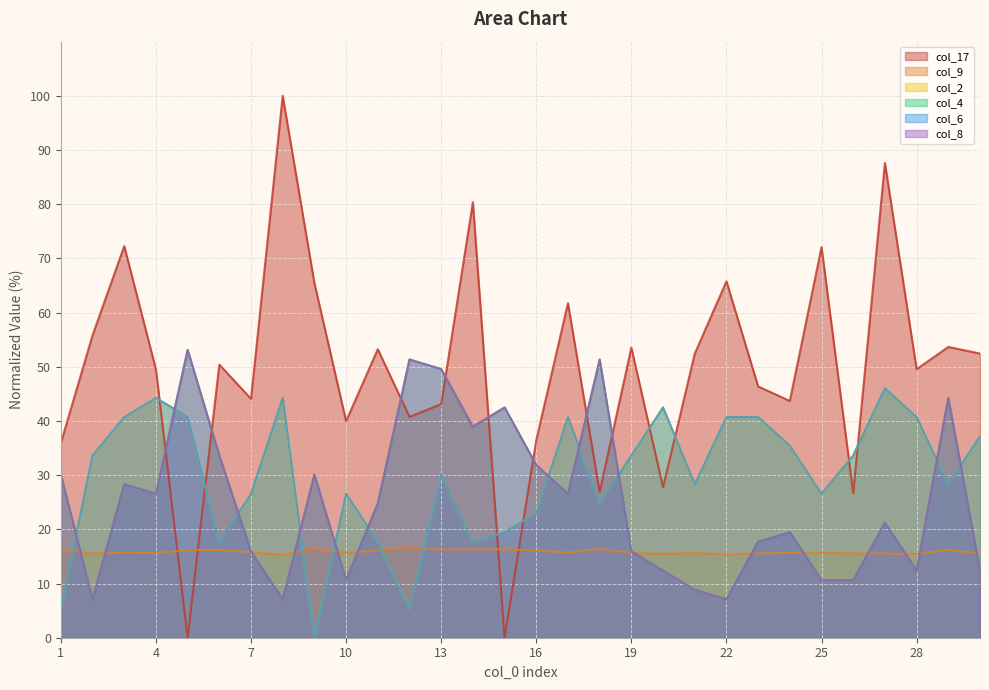

What is the highest value of the col_8 series?

53.1